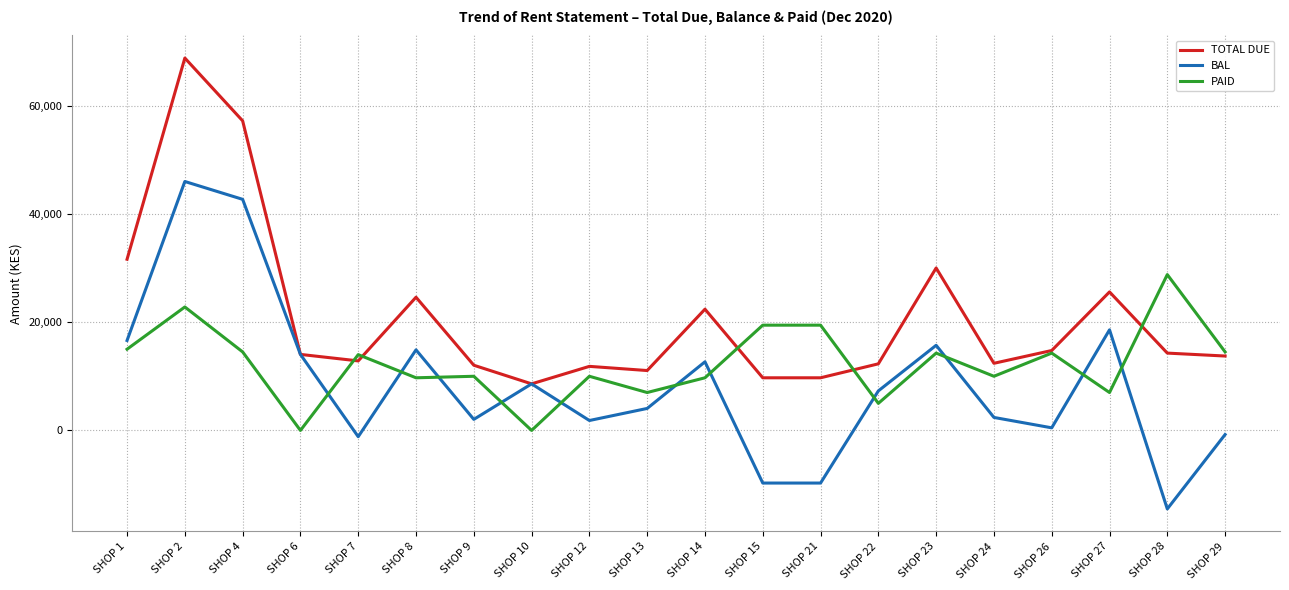

The value of BAL at SHOP 13 is 4060. True or false?

True